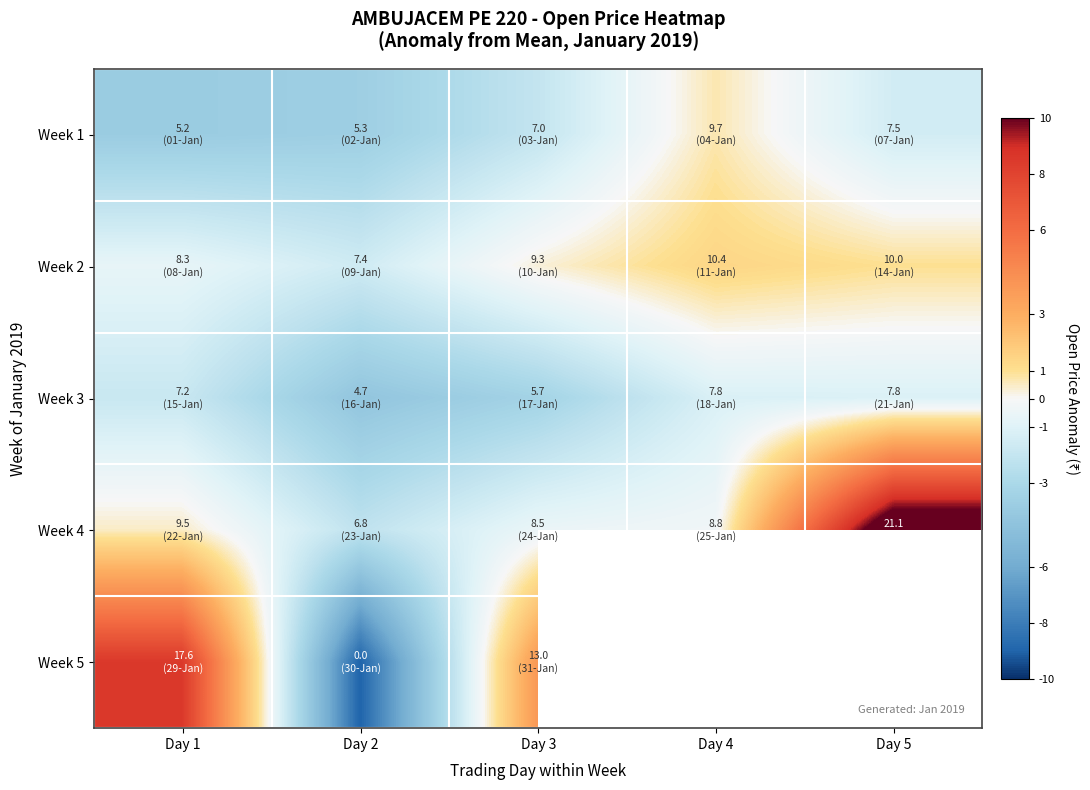

Rank the categories by Week 3 value from lowest to highest.

Day 2, Day 3, Day 1, Day 4, Day 5